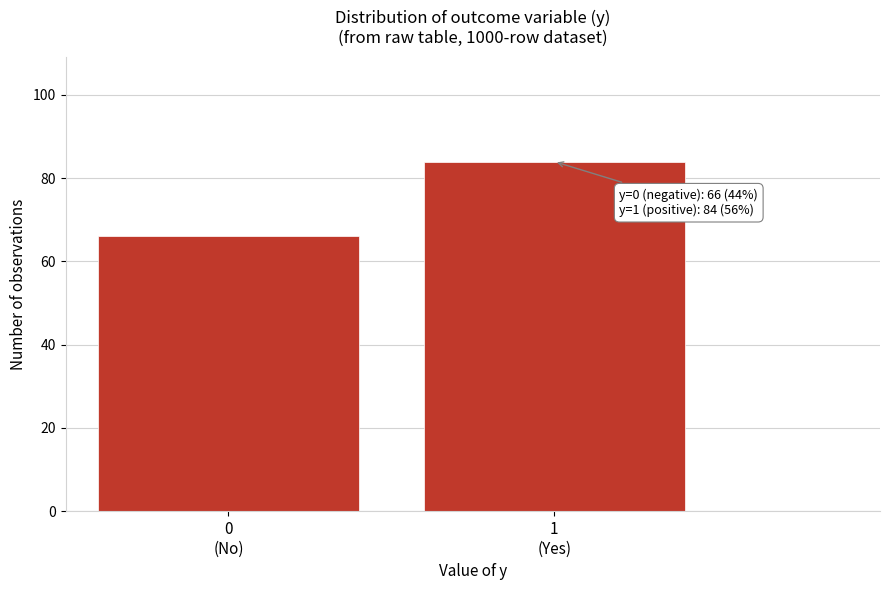

Reading left to right, transcribe all the data shown in this chart.

66	84